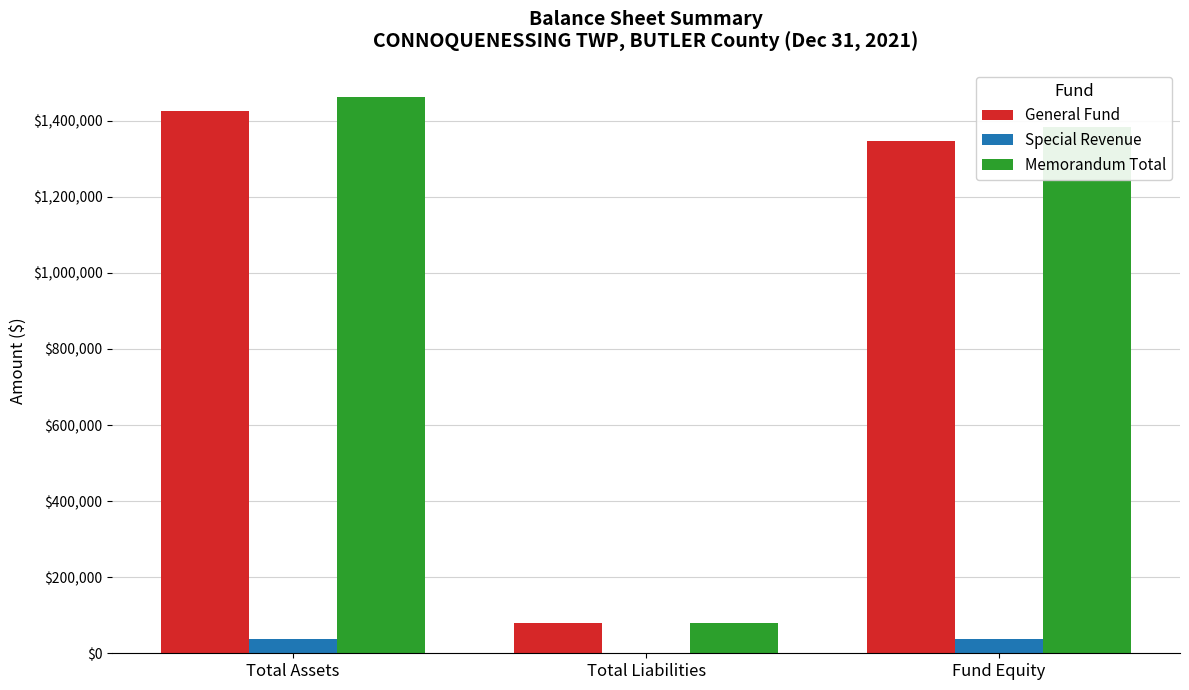

Is the value of Memorandum Total at Total Liabilities greater than the value of Special Revenue at Total Liabilities?

Yes